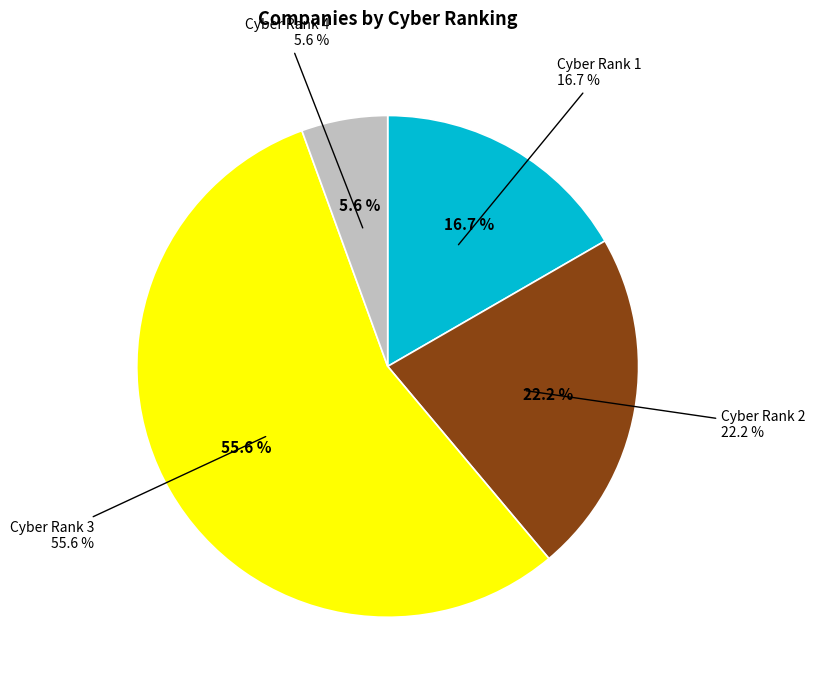

The 1 slice represents 29% of the pie. True or false?

False